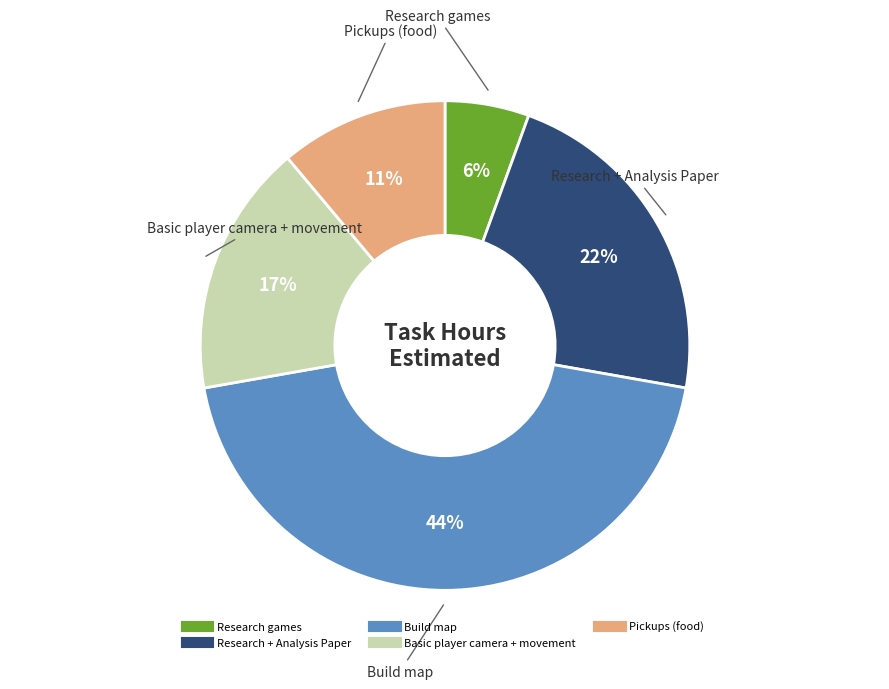

Rank the categories by value from lowest to highest.

Research games, Pickups (food), Basic player camera + movement, Research + Analysis Paper, Build map